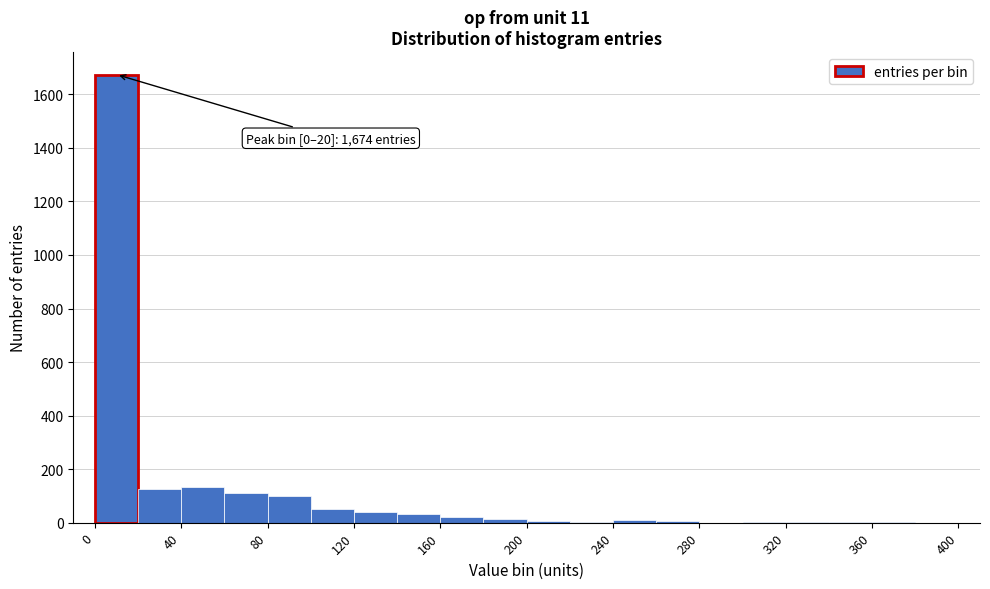

Over which range of the x-axis is the bar tallest?

0 to 20